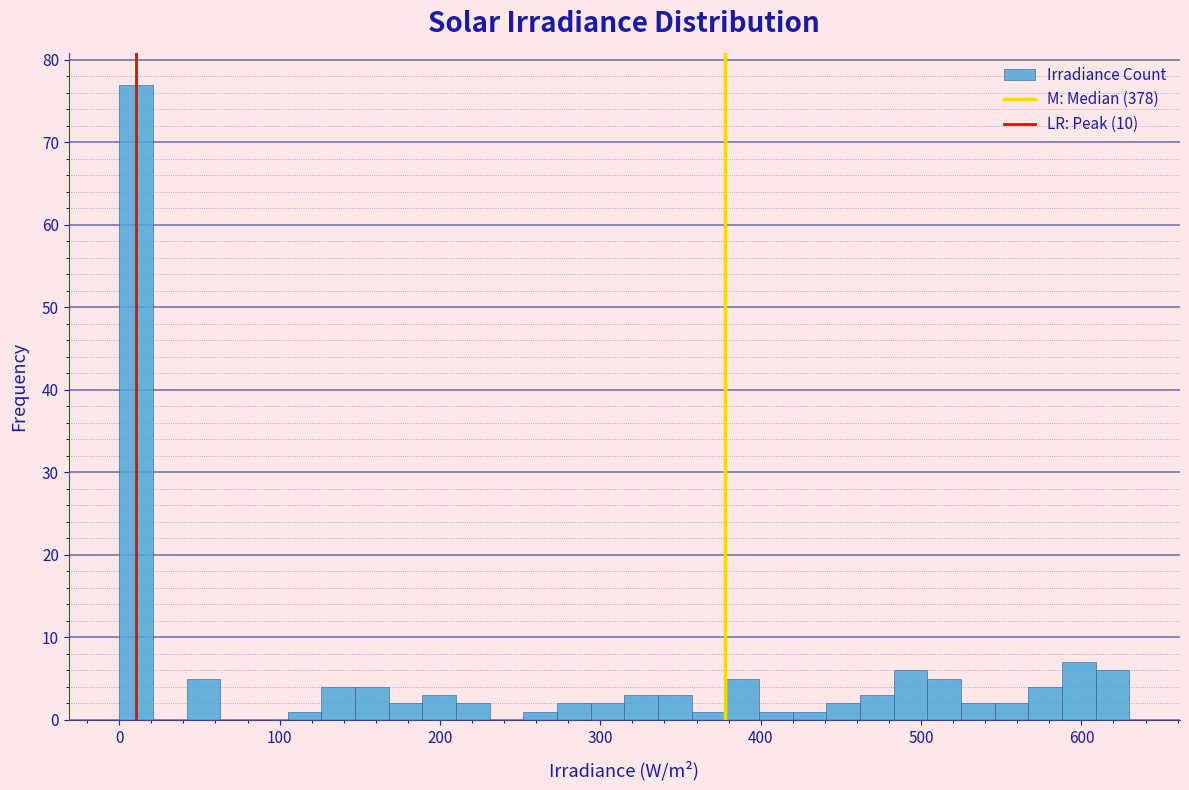

Around what value on the x-axis is the tallest bar? Give the approximate position of its centre, as read against the axis.

10